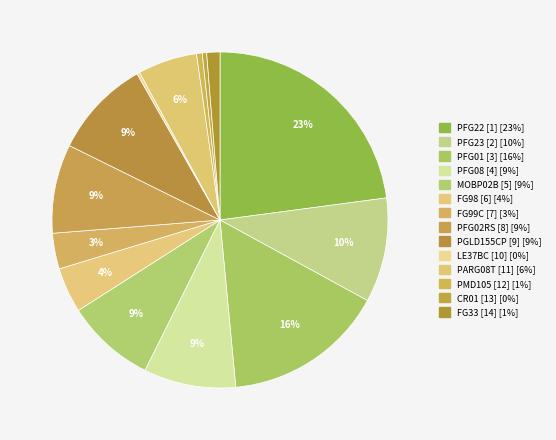

To the nearest percent, what portion does PMD105 [12] represent?

1%